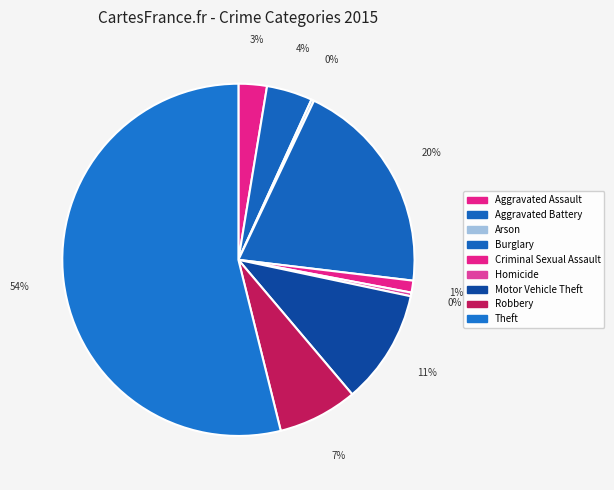

To the nearest percent, what is the difference between the Arson and Aggravated Battery slice percentages?

4%